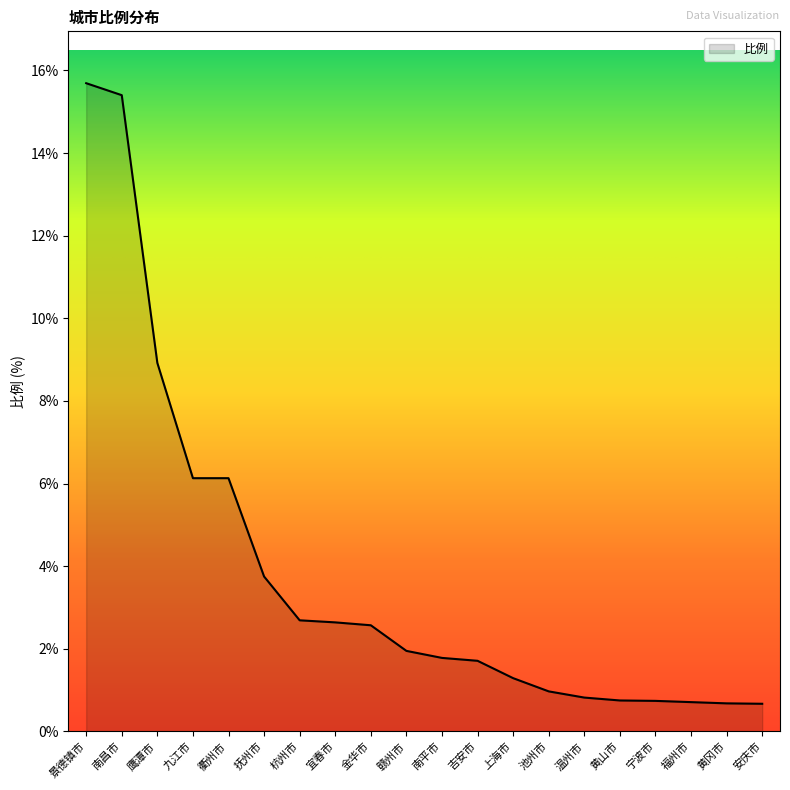

What is the minimum value shown in the chart?

0.7